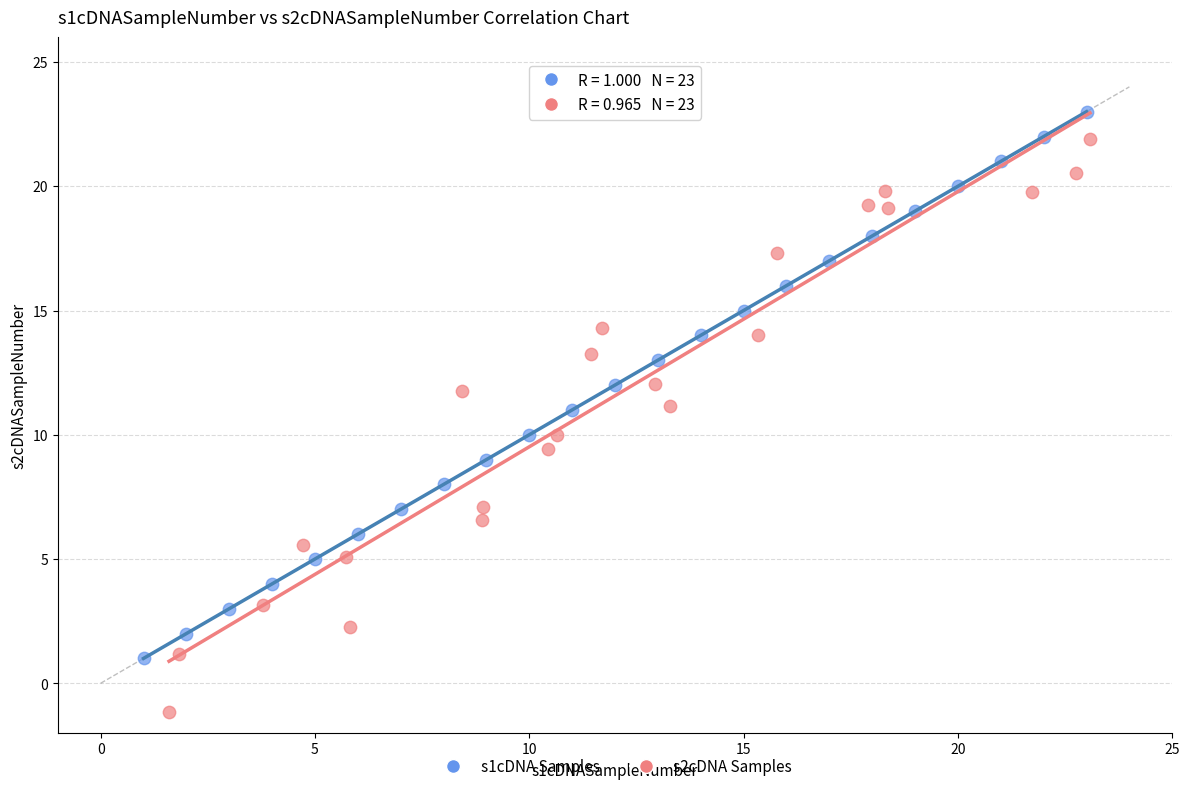

Which series reaches the maximum Y coordinate?

s1cDNA Samples